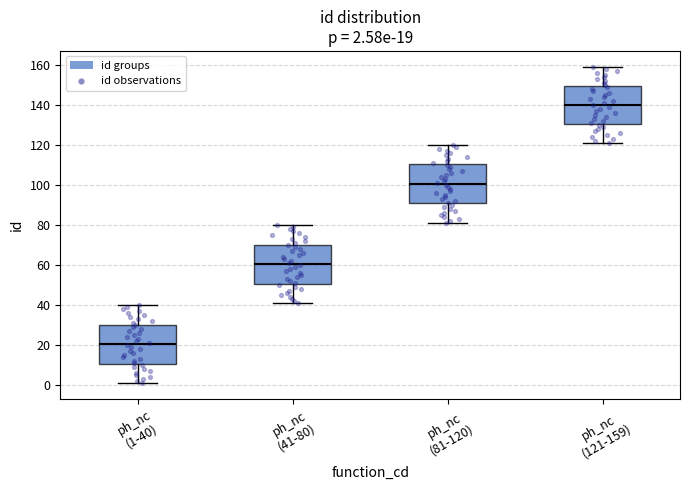

Which box's median line is the lowest?

ph_nc (1-40)